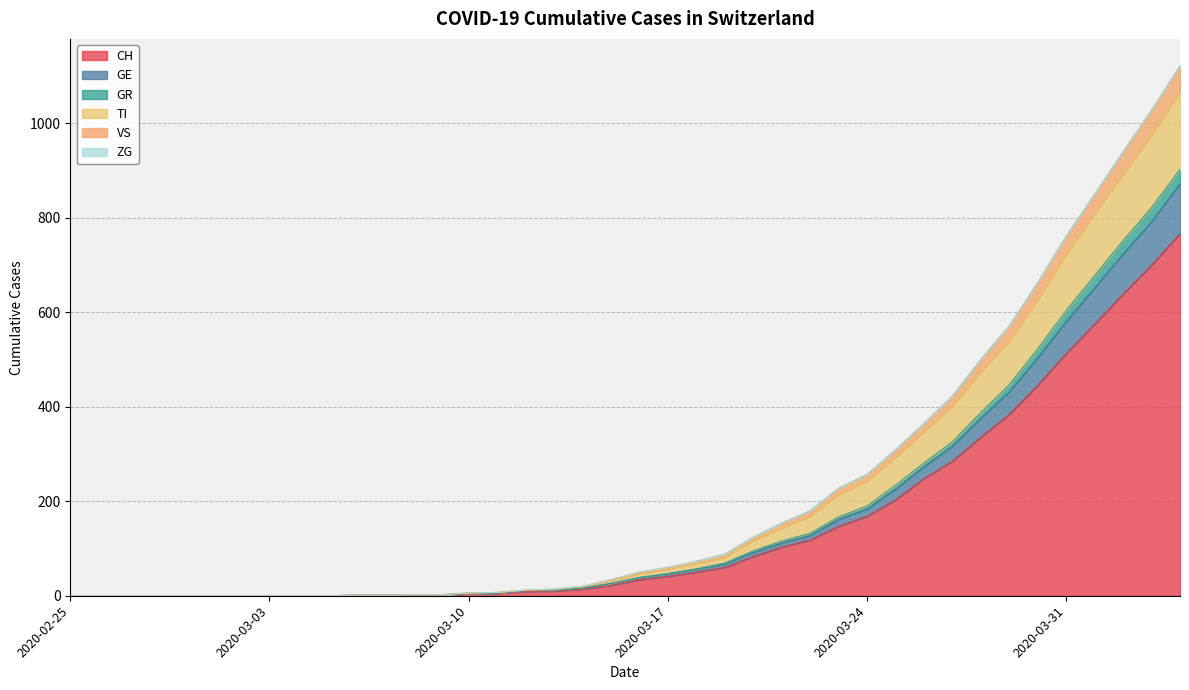

What is the highest value of the CH series?

767